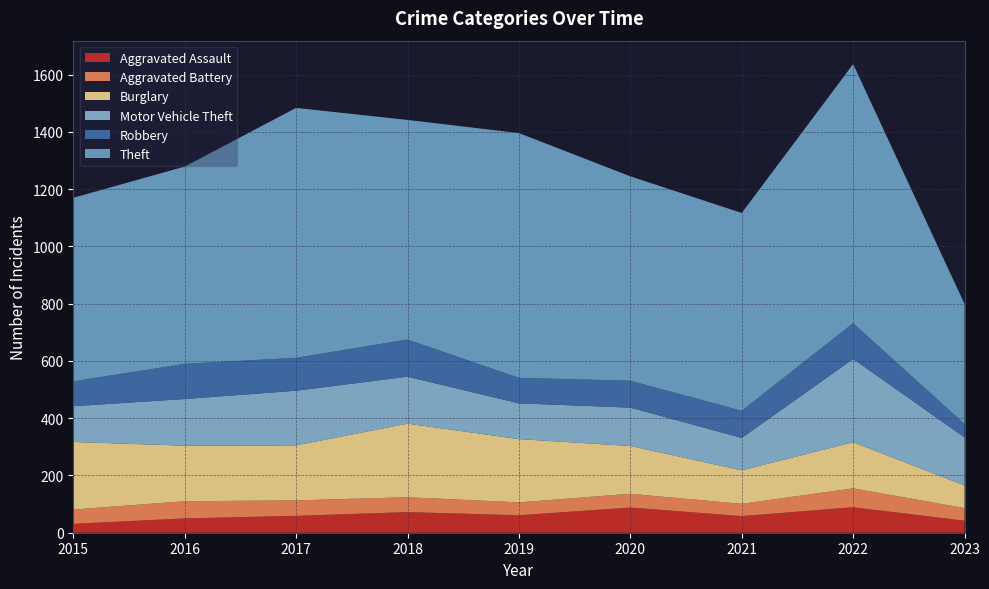

Reading left to right, list all the values displayed in this chart.

Aggravated Assault: 31	50	59	72	61	88	58	89	42
Aggravated Battery: 50	60	54	52	45	48	43	66	44
Burglary: 236	194	192	257	221	167	117	161	79
Motor Vehicle Theft: 125	163	191	164	125	134	113	291	168
Robbery: 87	123	115	130	89	94	95	125	47
Theft: 641	689	873	767	855	714	691	905	419